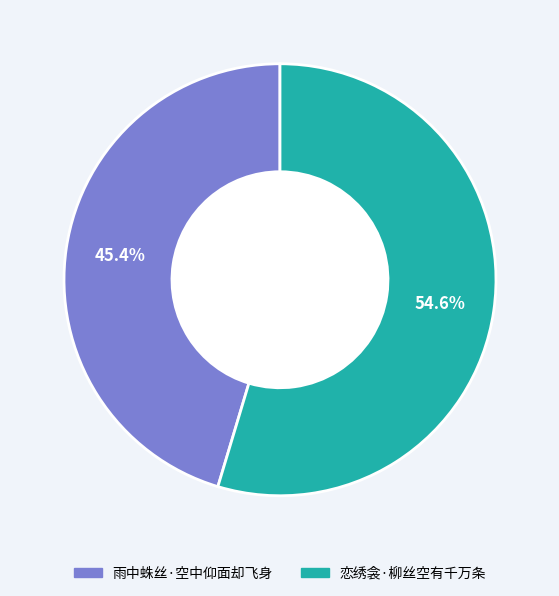

To the nearest percent, what is the average slice percentage?

50%